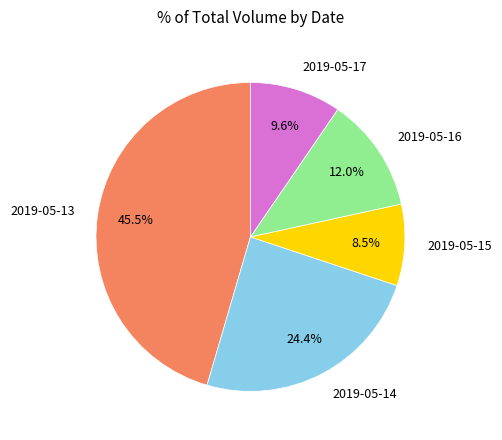

Rank the categories by value from lowest to highest.

2019-05-15, 2019-05-17, 2019-05-16, 2019-05-14, 2019-05-13